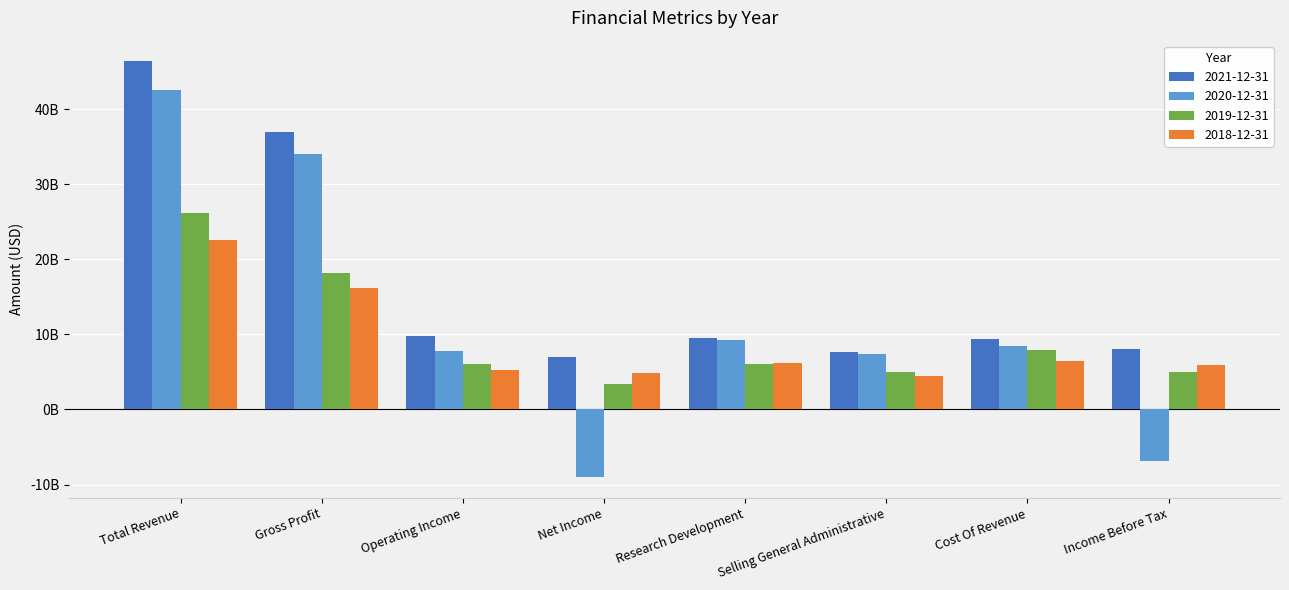

The value of 2019-12-31 at Operating Income is 10298766773. True or false?

False